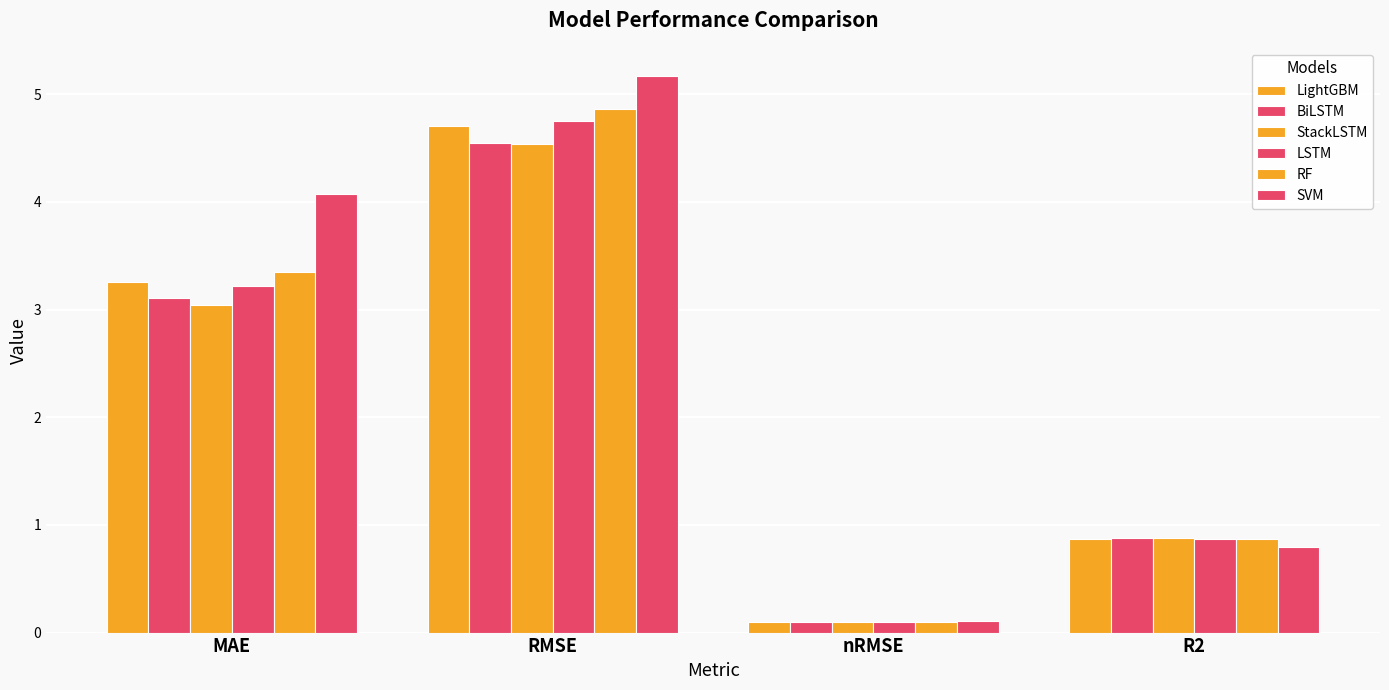

Does the chart contain stacked bars?

No